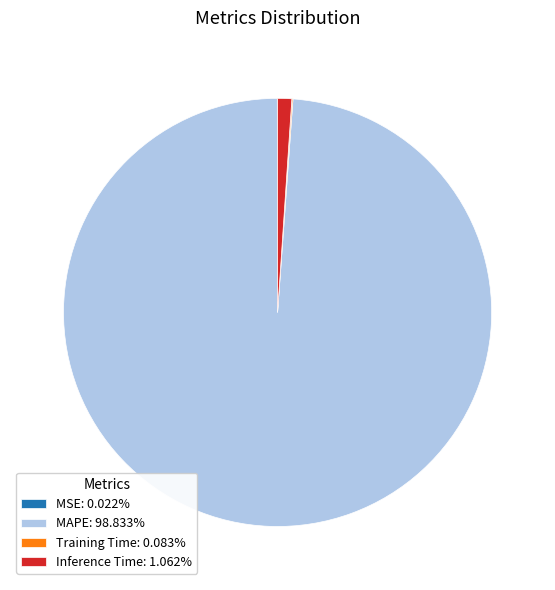

Is there a majority slice in this chart?

Yes